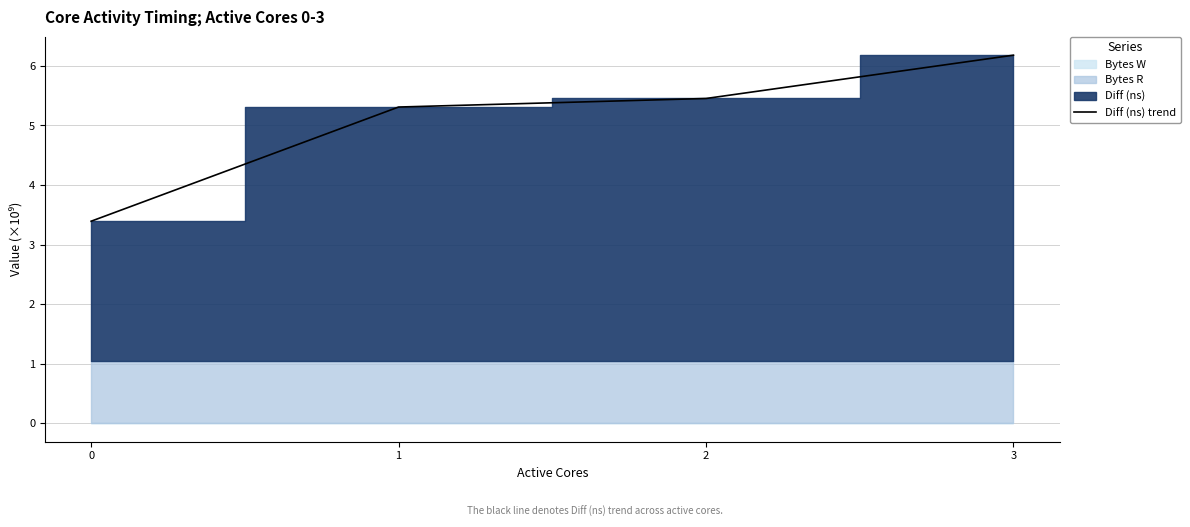

Which category has the highest value in the Diff (ns) trend series?

3